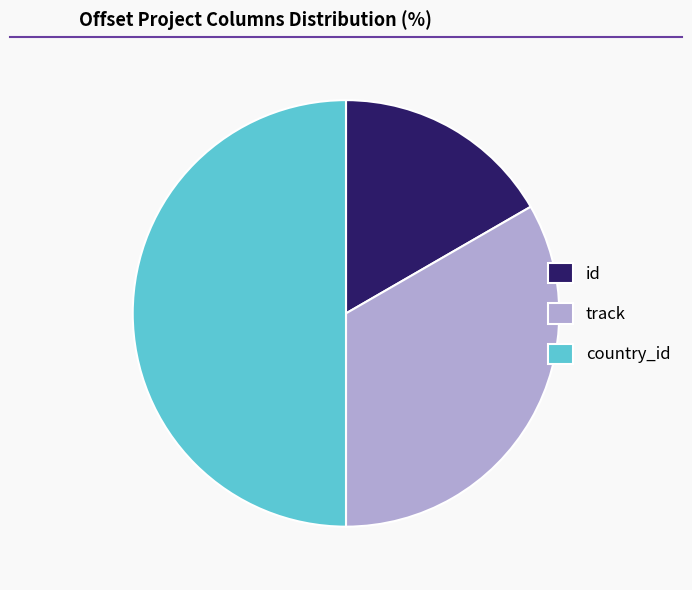

How many segments does this pie chart have?

3